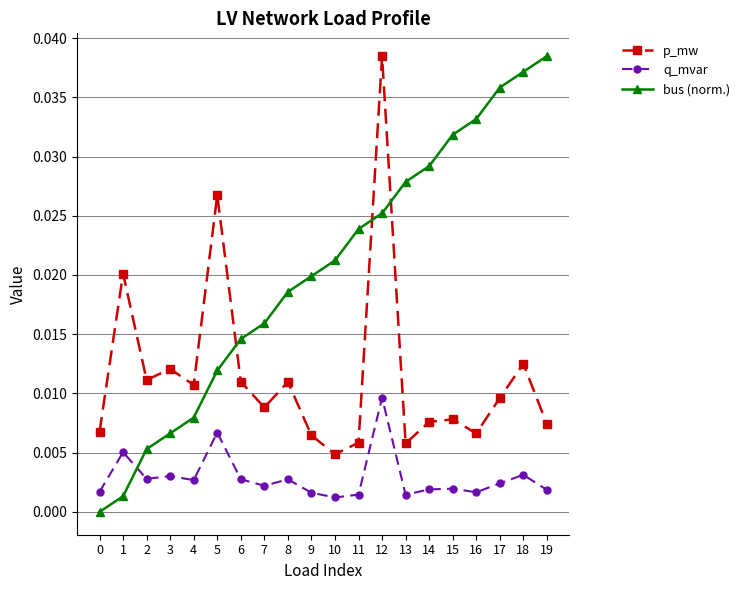

List the series in order of their overall mean, highest first.

bus (norm.), p_mw, q_mvar